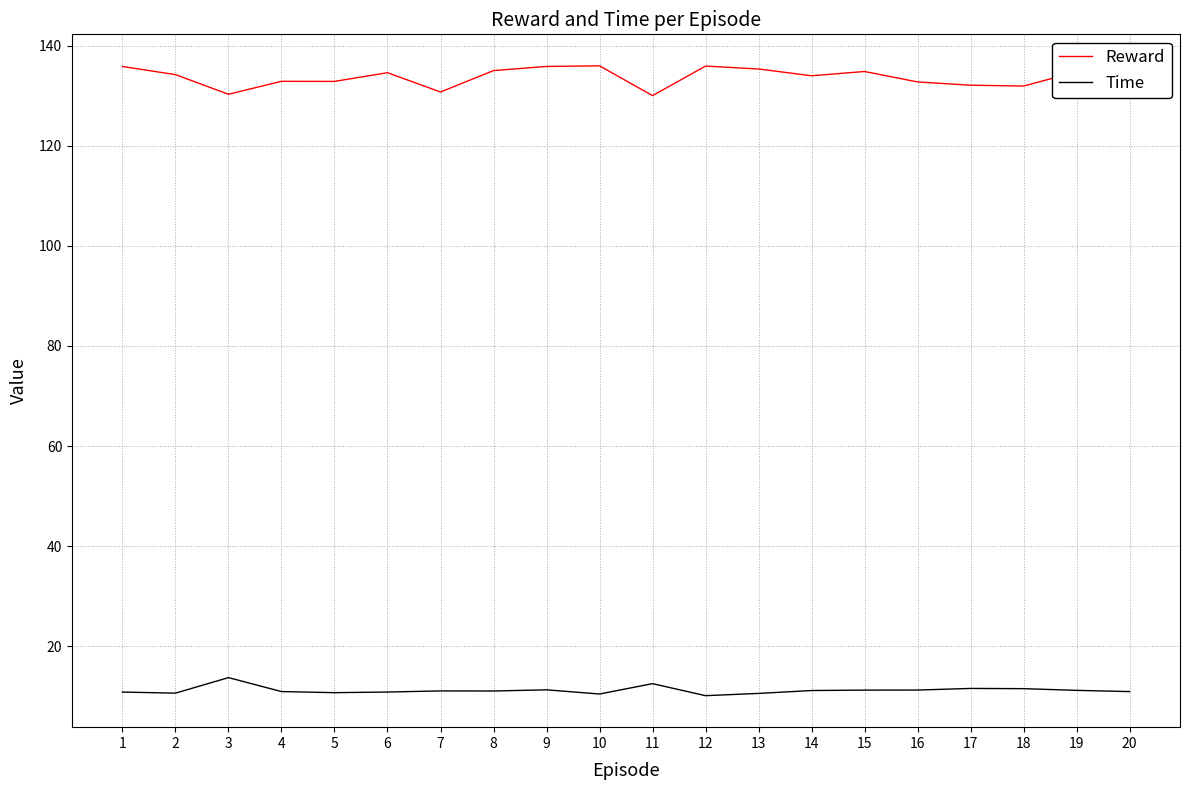

True or false: Reward has a value of 130.3 at 3.

True